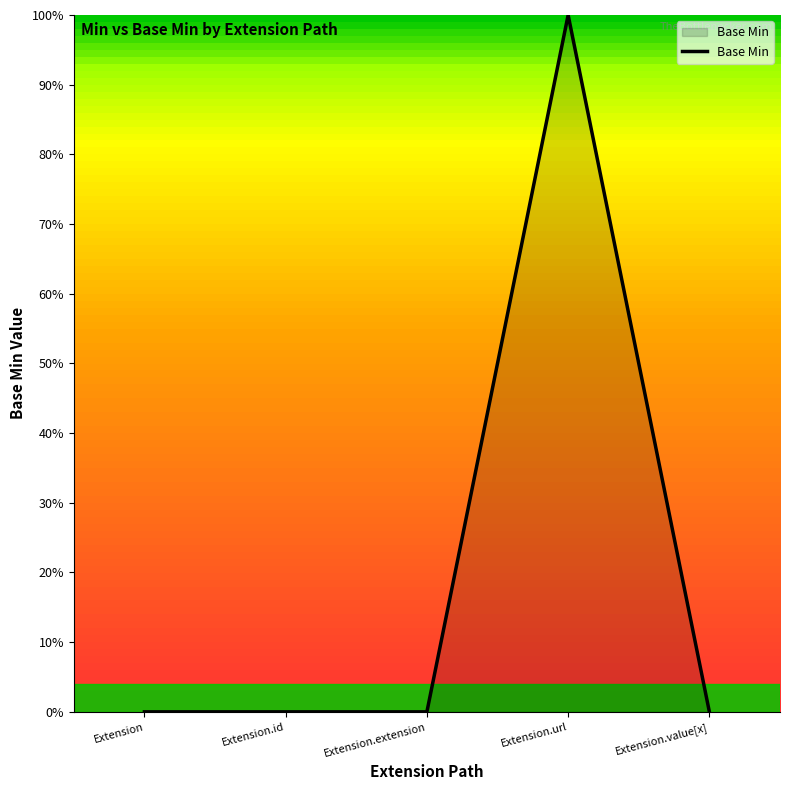

The chart shows a value of 0 at Extension.extension. True or false?

True